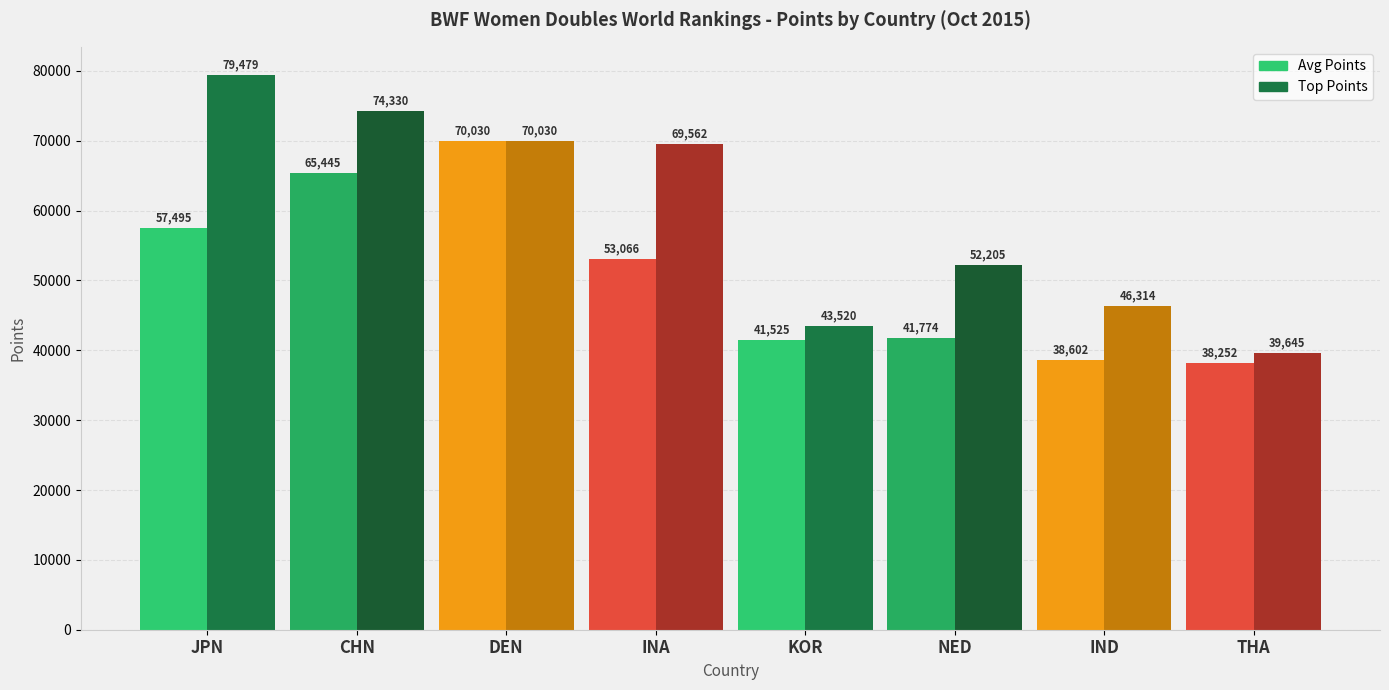

How many series are shown in this chart?

2